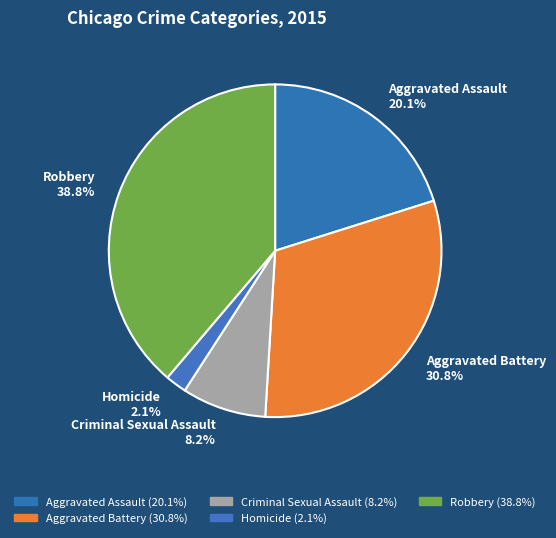

Rank the categories by value from highest to lowest.

Robbery, Aggravated Battery, Aggravated Assault, Criminal Sexual Assault, Homicide